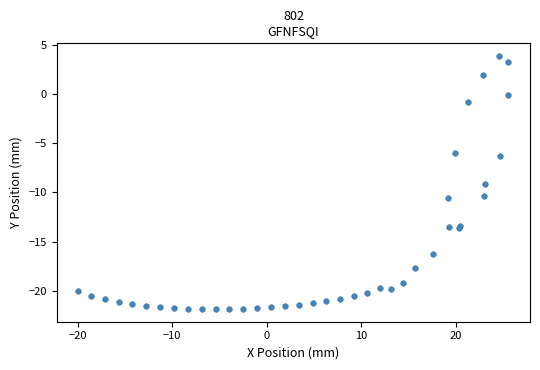

What Y value in the scatter plot is closest to -8?

-9.2